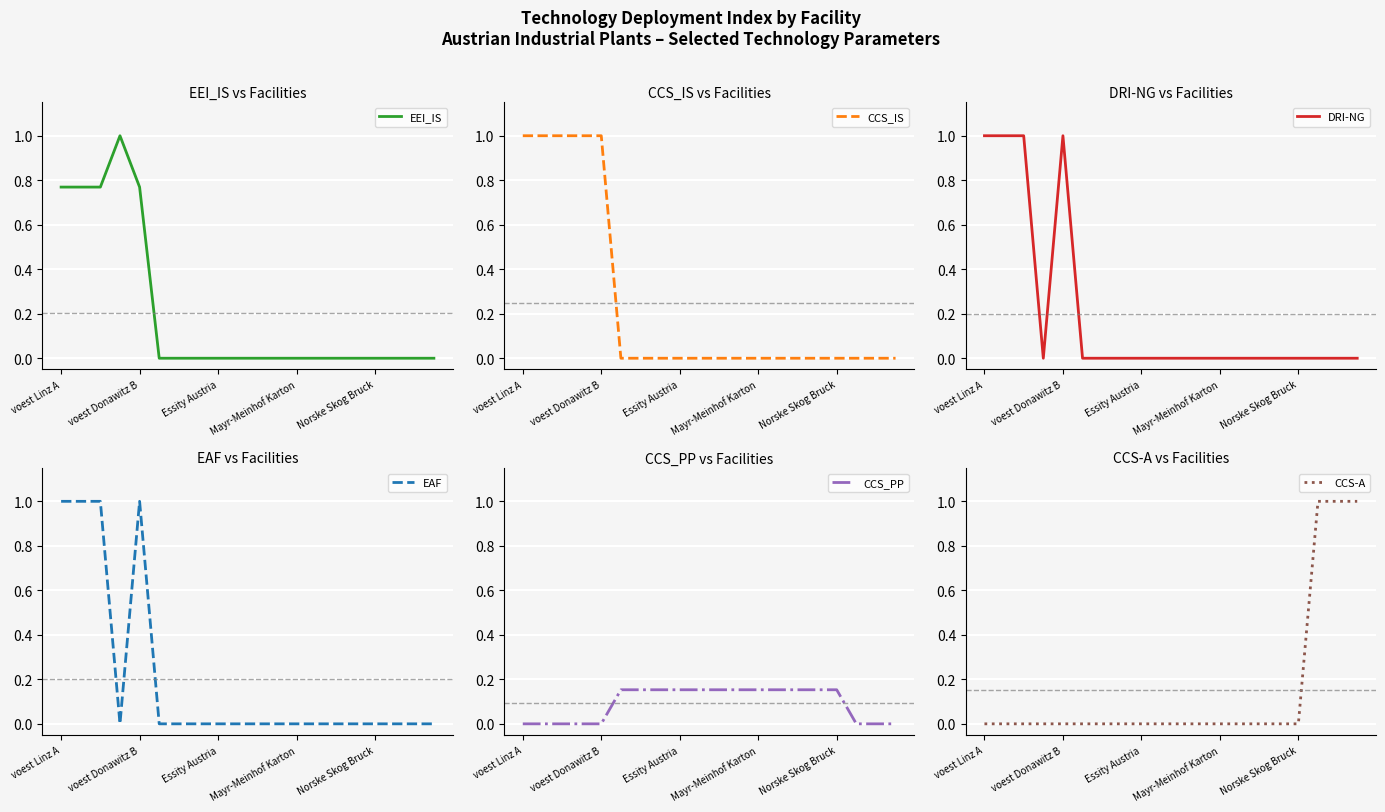

What is the difference between the CCS_PP values at 11 and voest Linz A?

0.2